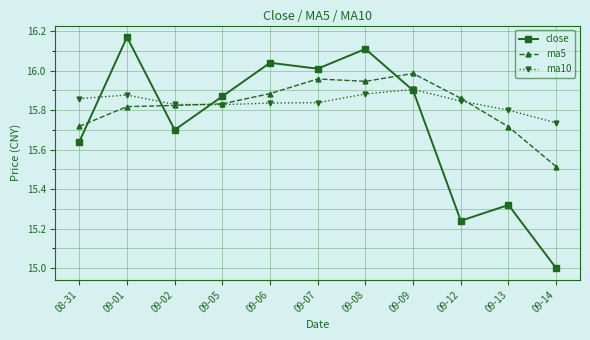

Is this an area chart (filled region under the line)?

No